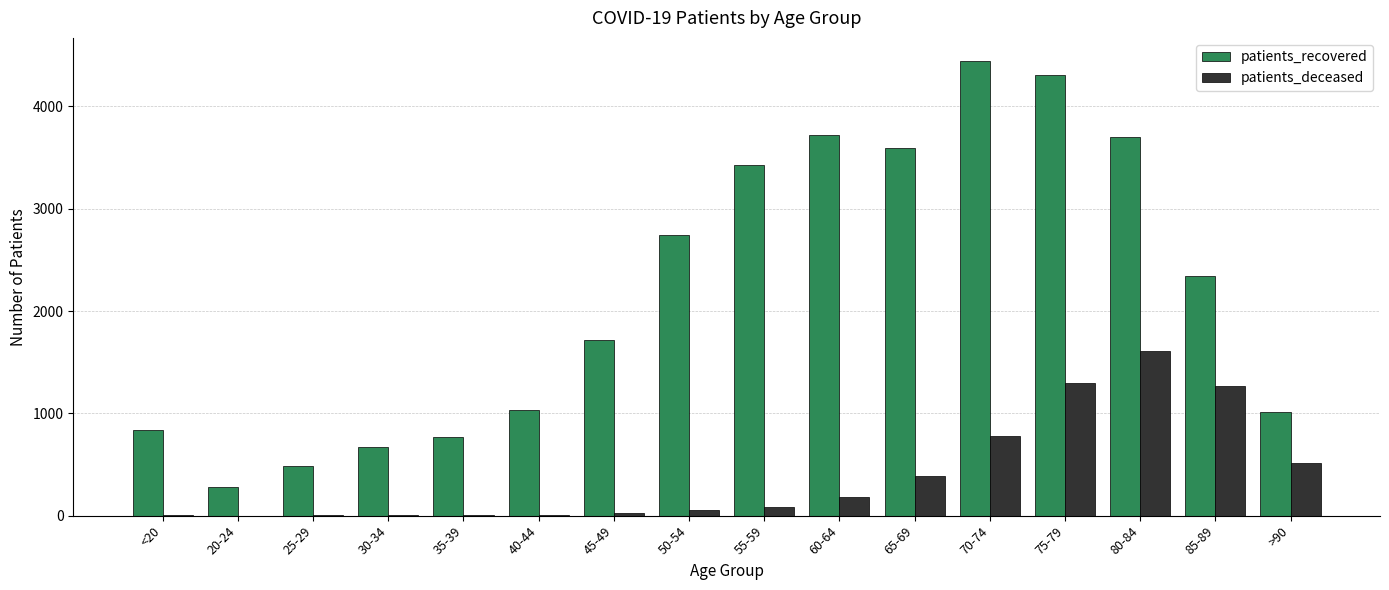

Are the bars grouped side by side (vs. stacked)?

Yes